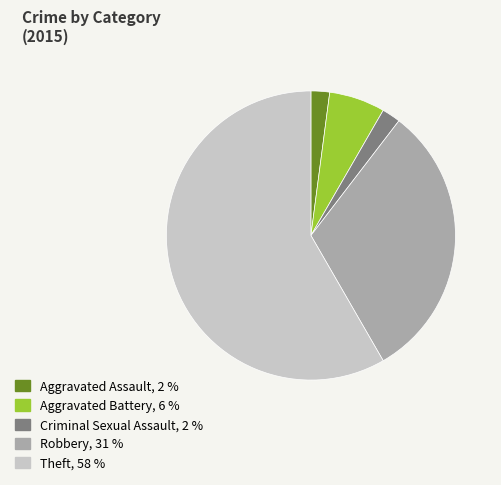

Which category has the biggest portion of the pie?

Theft